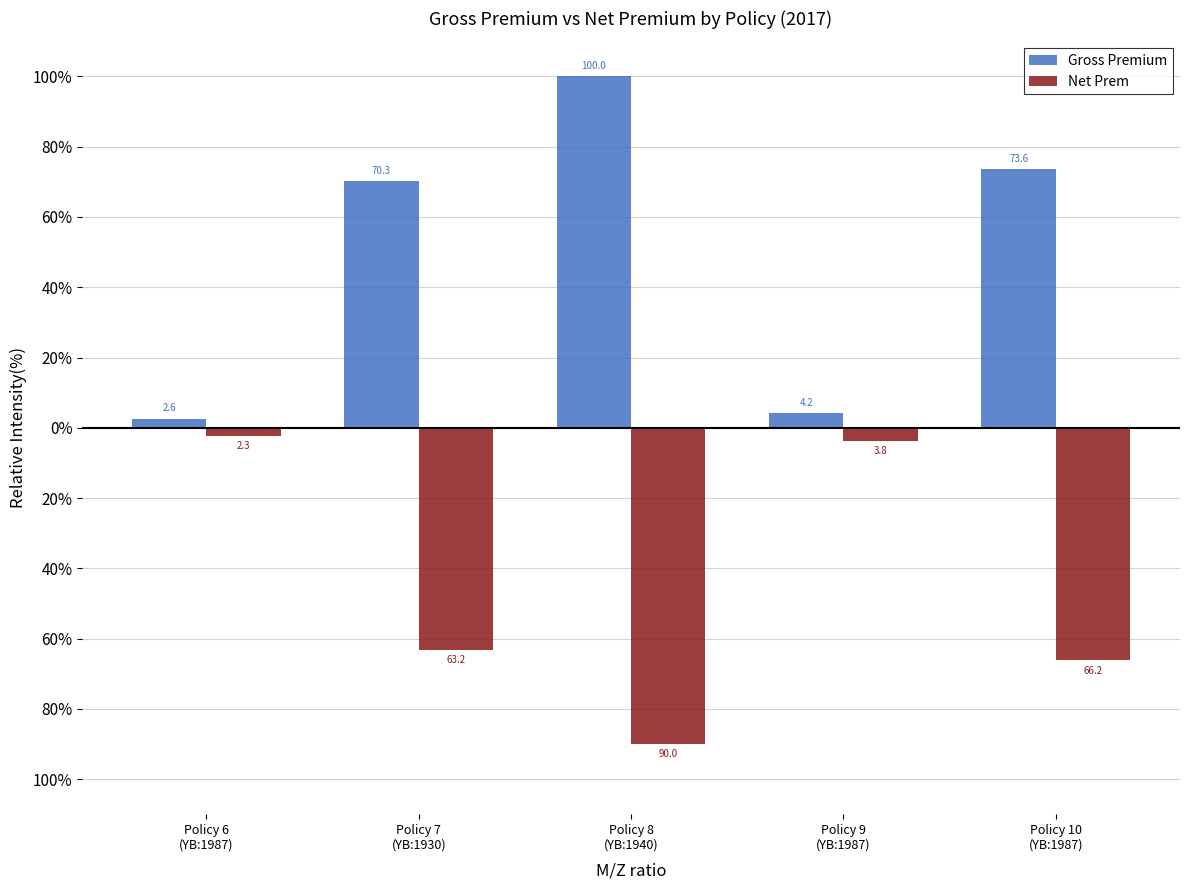

Where does the Net Prem series first go above -63?

Policy 6
(YB:1987)